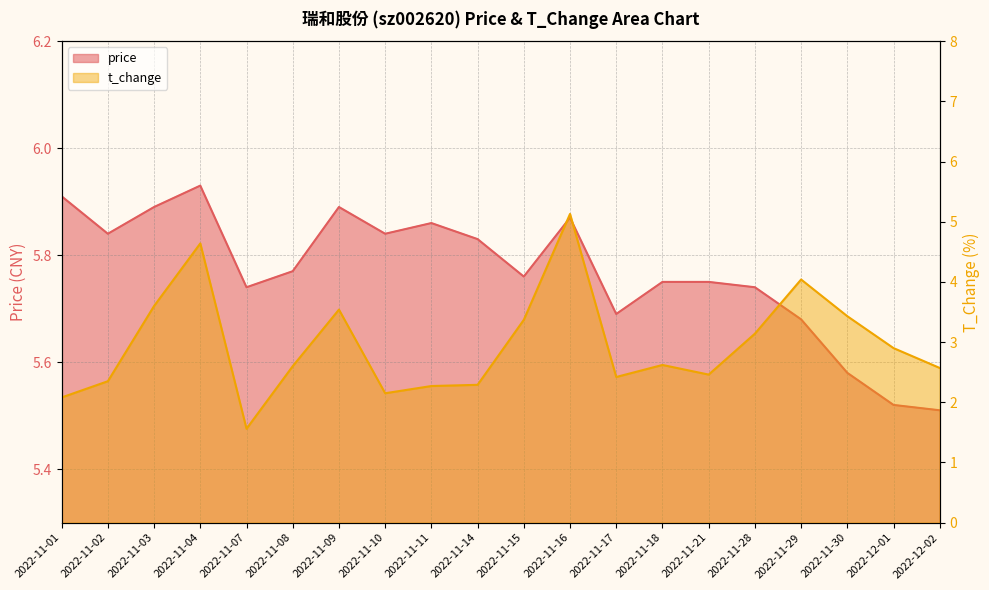

What is the label of the 2nd point from the left?

2022-11-02